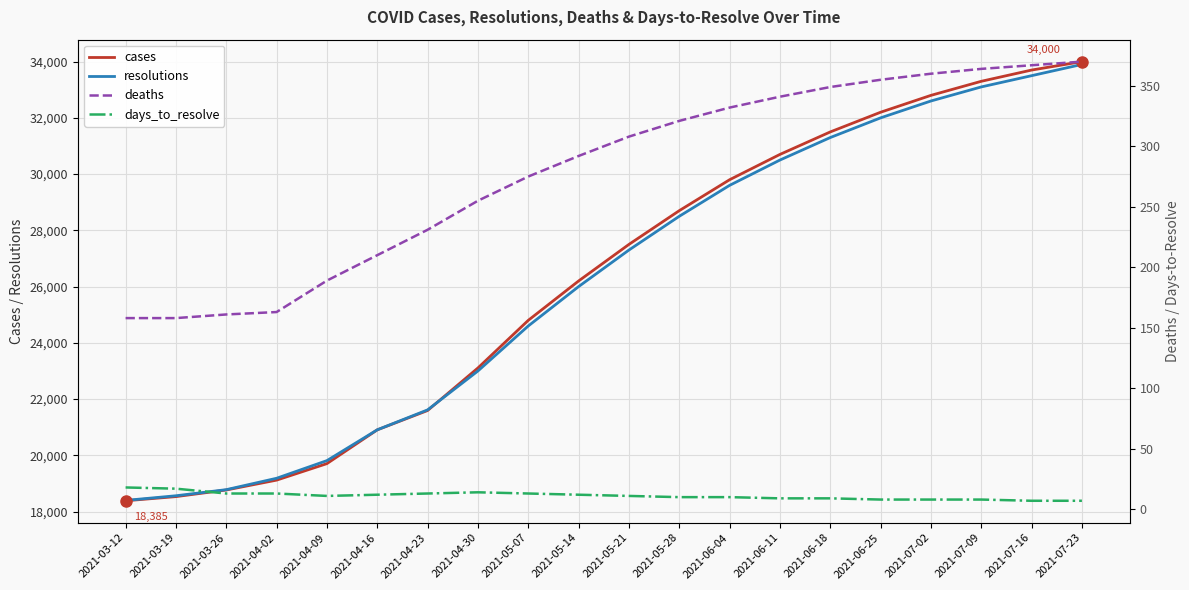

Which series has the largest total across all categories?

cases